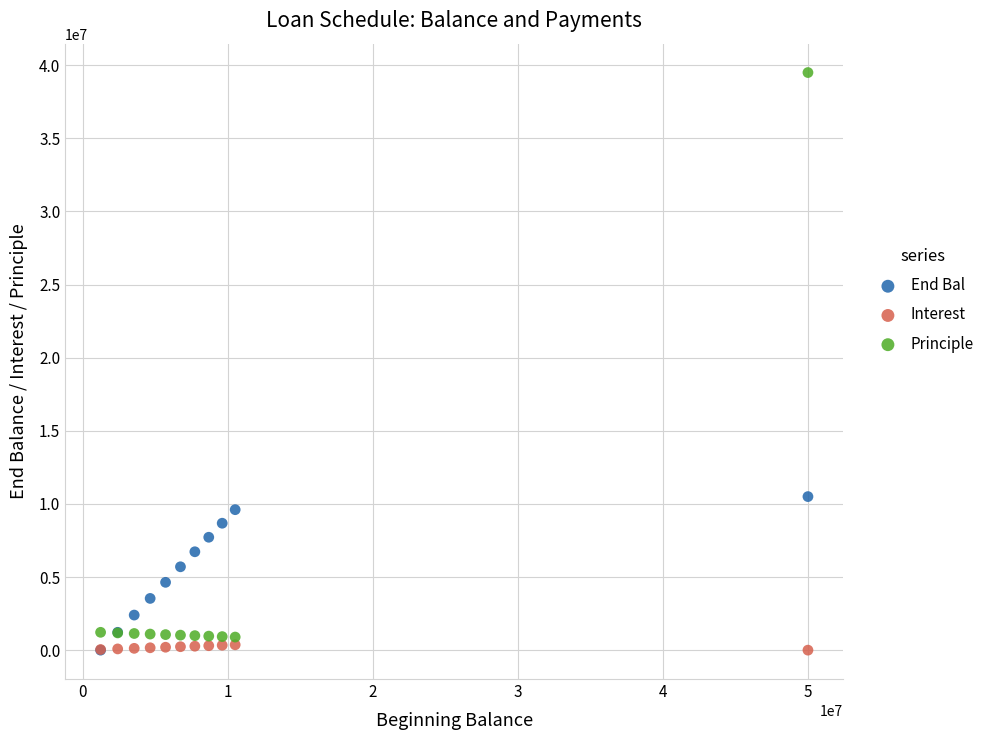

Which series has the largest Y range (max minus min)?

Principle